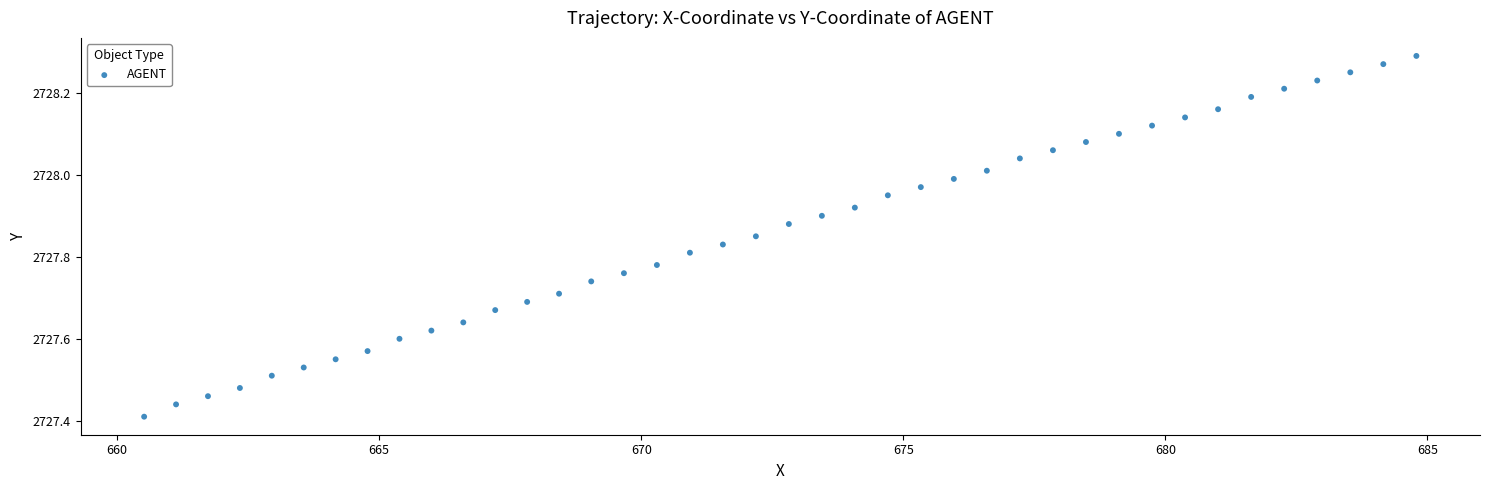

What is the range of Y values (max minus min)?

0.9